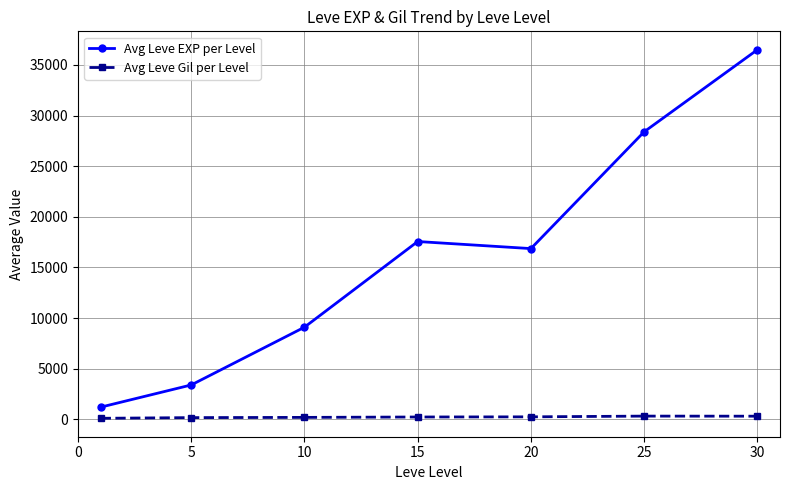

How many lines are shown in the chart?

2